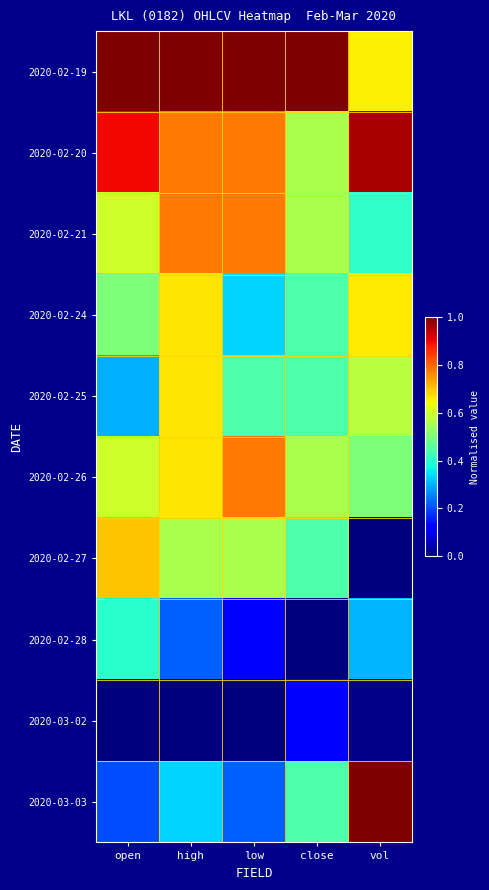

What is the difference between the highest and lowest values at low?

1.0